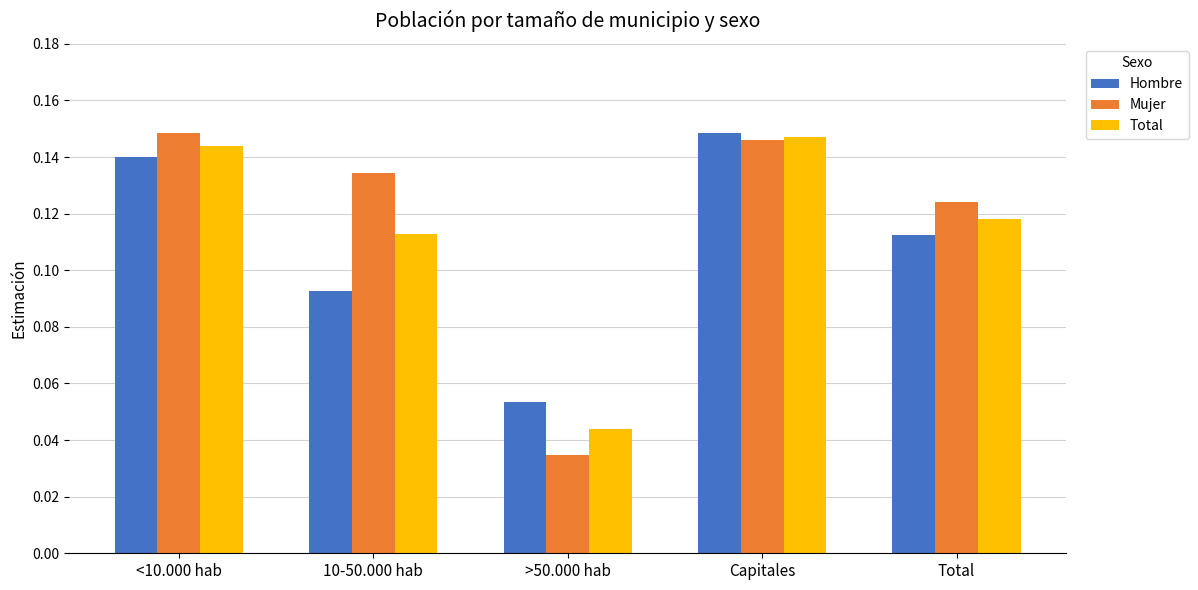

Rank the series at Total from lowest to highest value.

Hombre, Total, Mujer